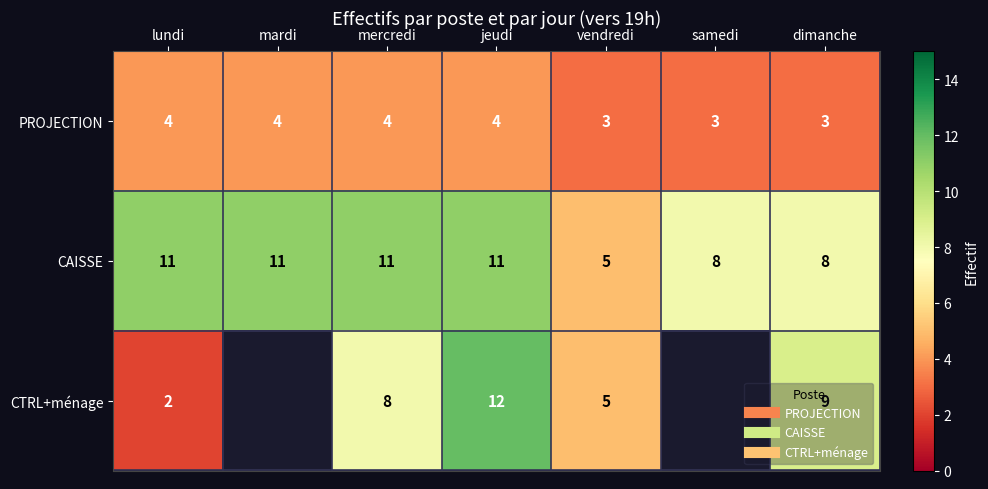

List the series in order of their peak value, highest first.

CTRL+ménage, CAISSE, PROJECTION